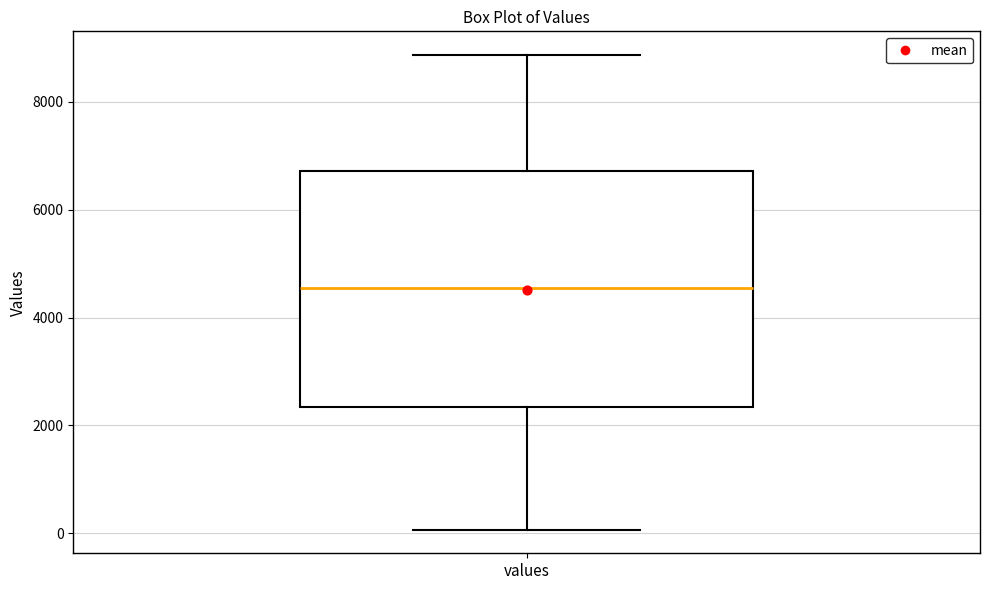

Read this box plot against the y-axis: the position of the median line, the range covered by the box, and the ends of both whiskers. The values are not printed on the chart, so give them approximately, as read against the axis.

median 4600, box 2400 to 6800, whiskers 0 to 8800